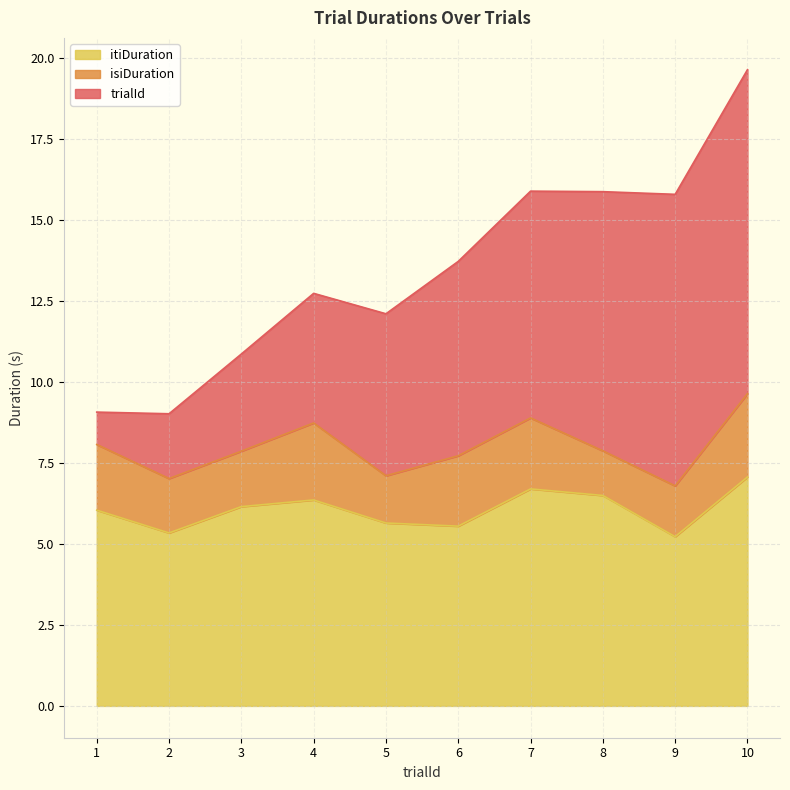

How many categories are shown in the chart?

10